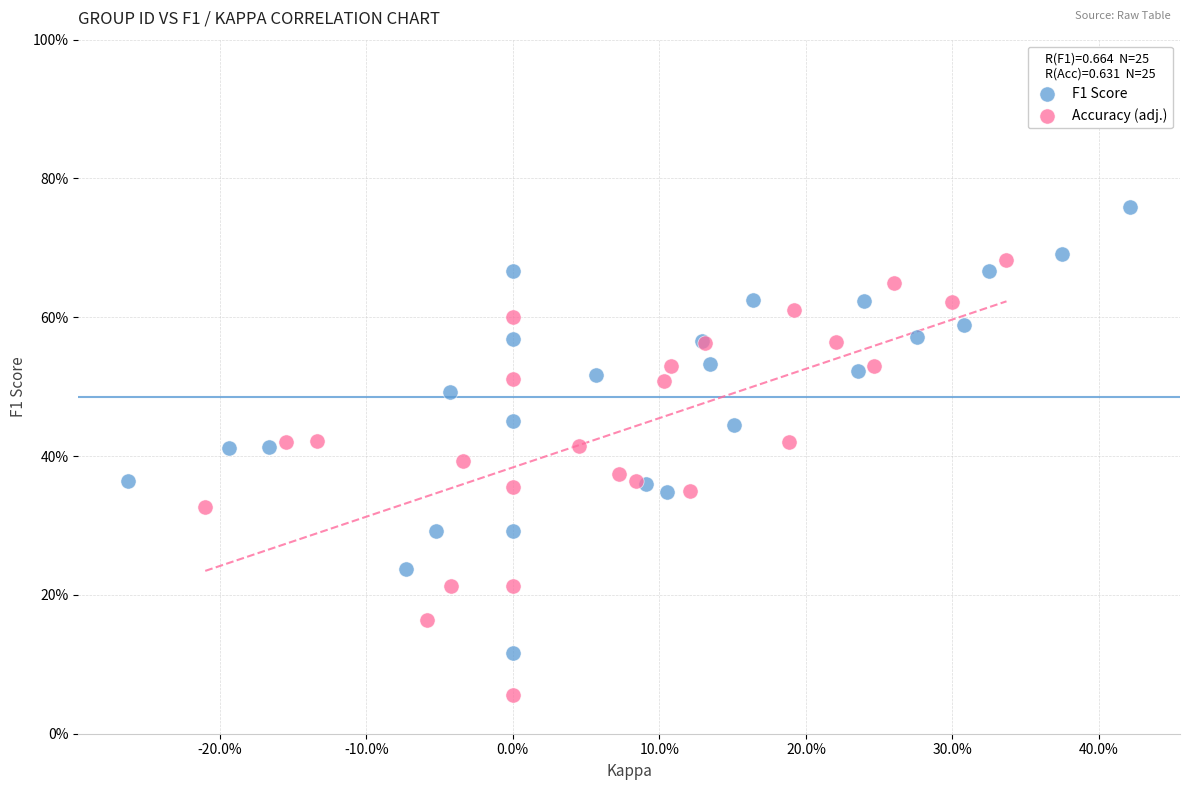

What are all the series names shown in the legend?

F1 Score, Accuracy (adj.)